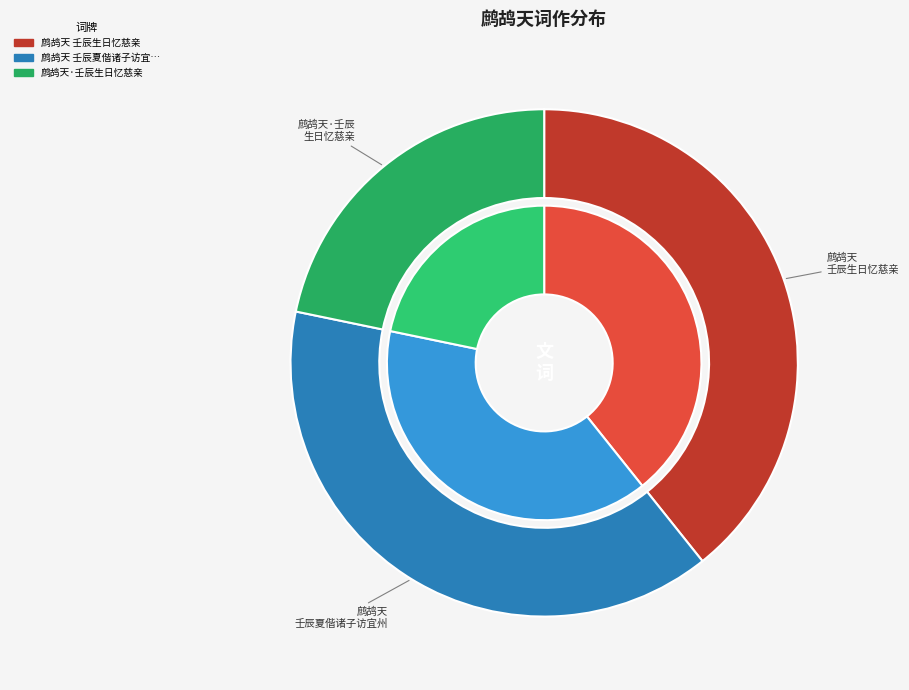

To the nearest percent, what portion does 鹧鸪天·壬辰生日忆慈亲 represent?

22%